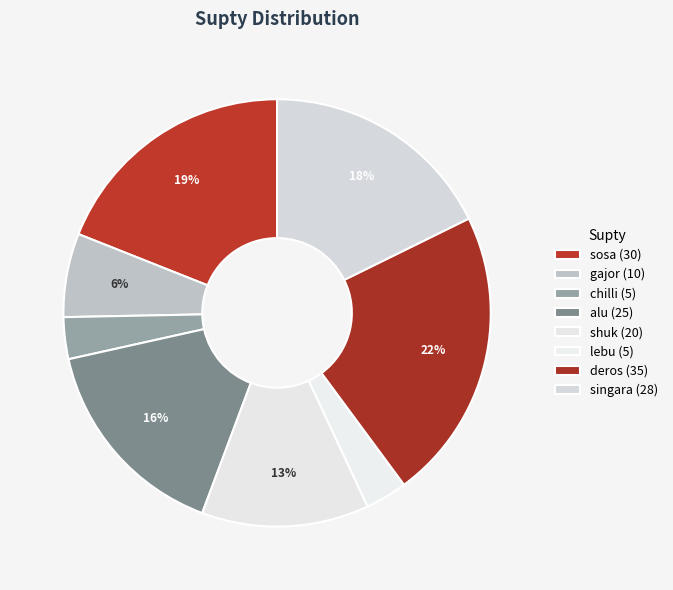

What is the change in value from deros to singara?

-7